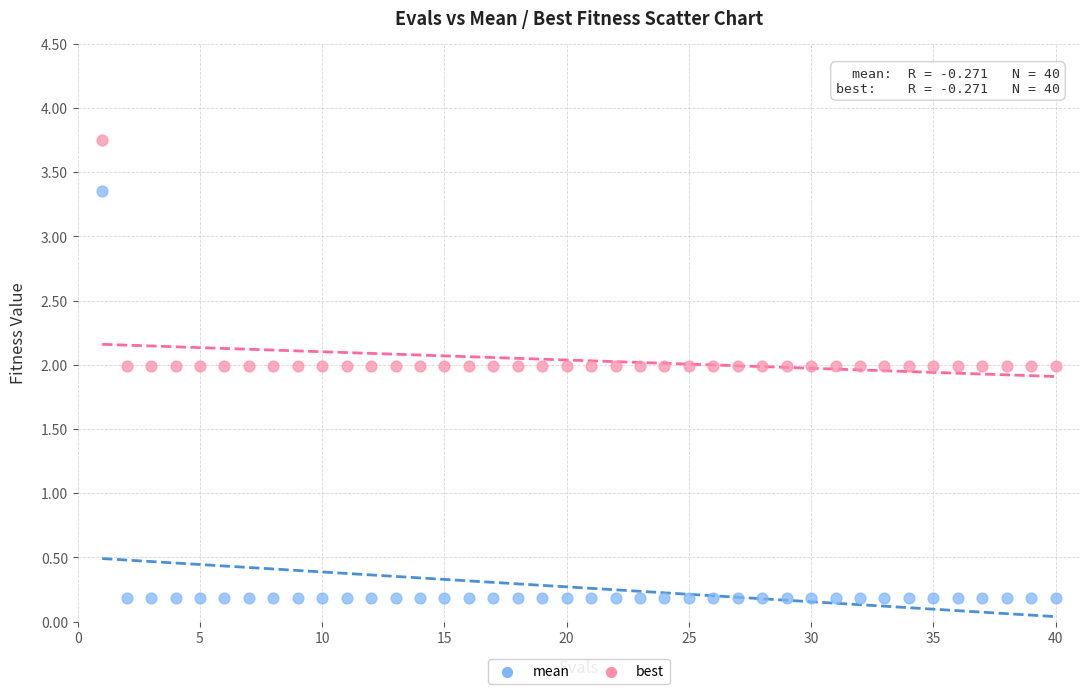

Which series contains the lowest Y value?

best